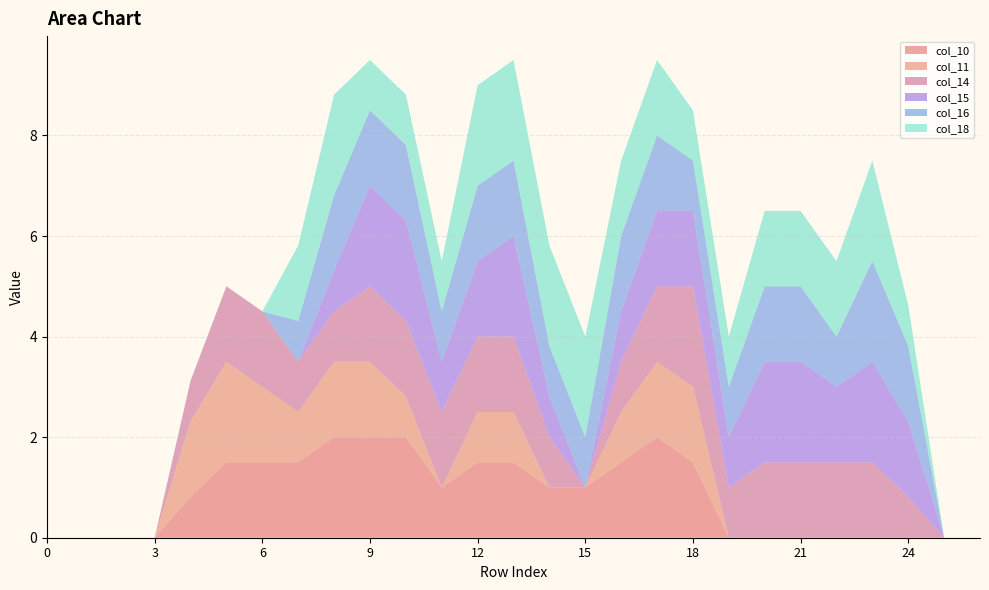

Reading left to right, extract all data points from this chart.

col_10: 0.0	0.0	0.0	0.0	0.8	1.5	1.5	1.5	2.0	2.0	2.0	1.0	1.5	1.5	1.0	1.0	1.5	2.0	1.5	0.0	0.0	0.0	0.0	0.0	0.0	0.0	0.0
col_11: 0.0	0.0	0.0	0.0	1.5	2.0	1.5	1.0	1.5	1.5	0.8	0.0	1.0	1.0	0.0	0.0	1.0	1.5	1.5	0.0	0.0	0.0	0.0	0.0	0.0	0.0	0.0
col_14: 0.0	0.0	0.0	0.0	0.8	1.5	1.5	1.0	1.0	1.5	1.5	1.5	1.5	1.5	1.0	0.0	1.0	1.5	2.0	1.0	1.5	1.5	1.5	1.5	0.8	0.0	0.0
col_15: 0.0	0.0	0.0	0.0	0.0	0.0	0.0	0.0	0.8	2.0	2.0	1.0	1.5	2.0	0.8	0.0	1.0	1.5	1.5	1.0	2.0	2.0	1.5	2.0	1.5	0.0	0.0
col_16: 0.0	0.0	0.0	0.0	0.0	0.0	0.0	0.8	1.5	1.5	1.5	1.0	1.5	1.5	1.0	1.0	1.5	1.5	1.0	1.0	1.5	1.5	1.0	2.0	1.5	0.0	0.0
col_18: 0.0	0.0	0.0	0.0	0.0	0.0	0.0	1.5	2.0	1.0	1.0	1.0	2.0	2.0	2.0	2.0	1.5	1.5	1.0	1.0	1.5	1.5	1.5	2.0	0.8	0.0	0.0